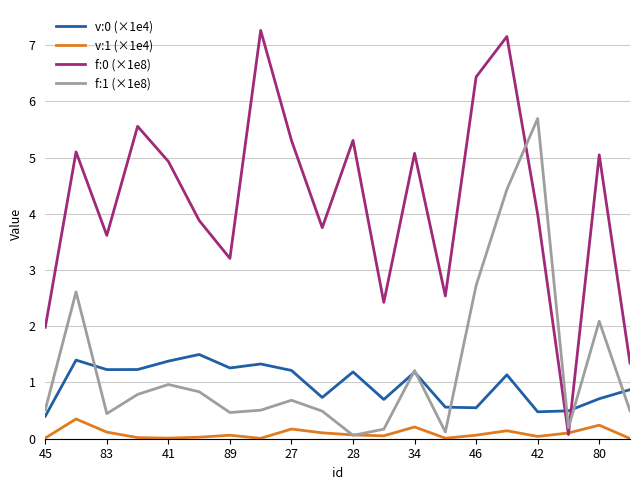

What is the greatest value displayed?

7.3